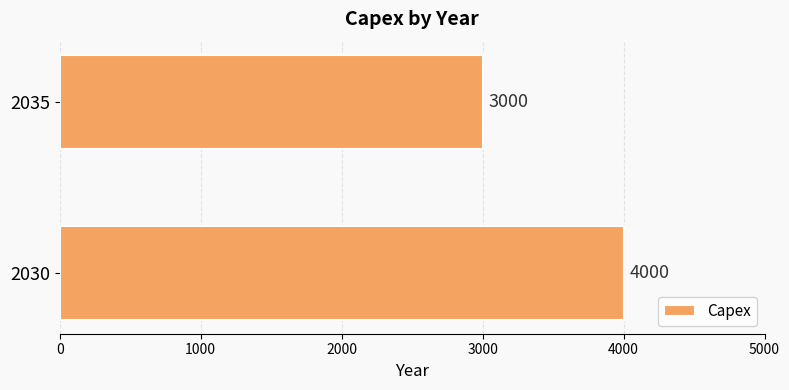

Are the bars grouped side by side (vs. stacked)?

No